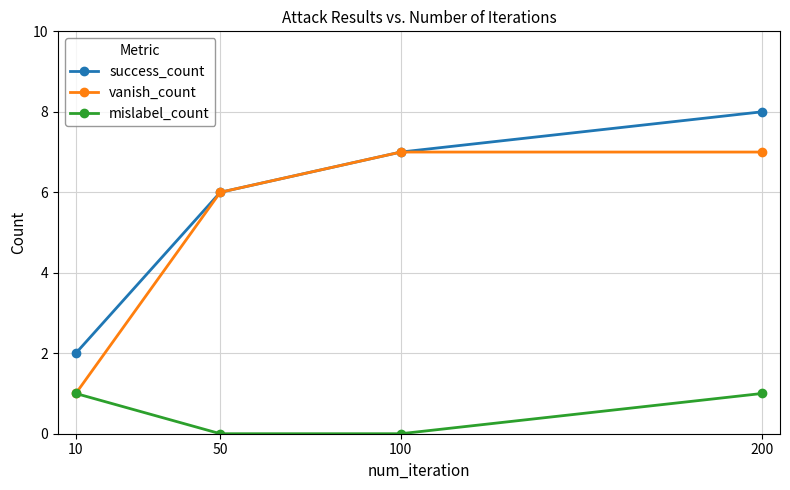

The value of vanish_count at 100 is 7. True or false?

True